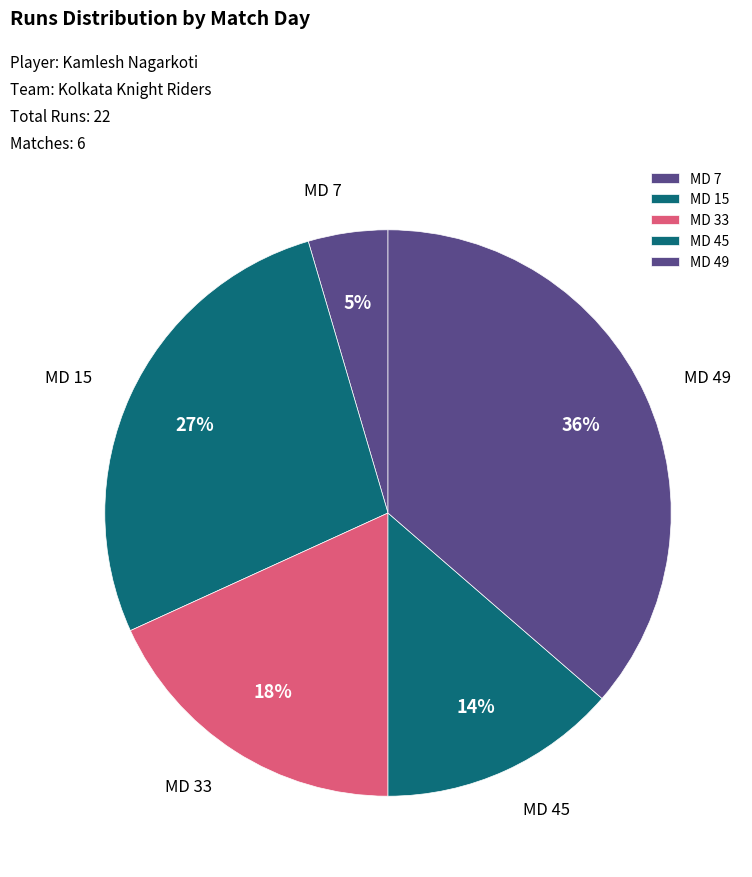

Is it true that MD 49 is 49% of the pie?

False